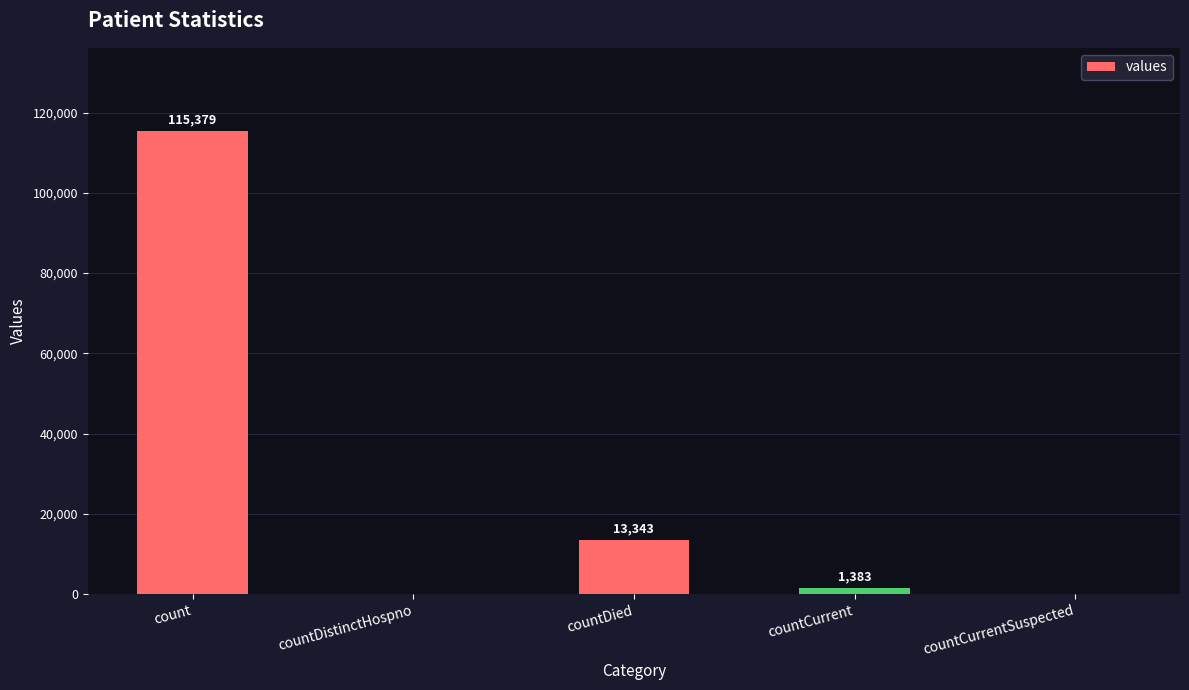

How many positive values are there?

3